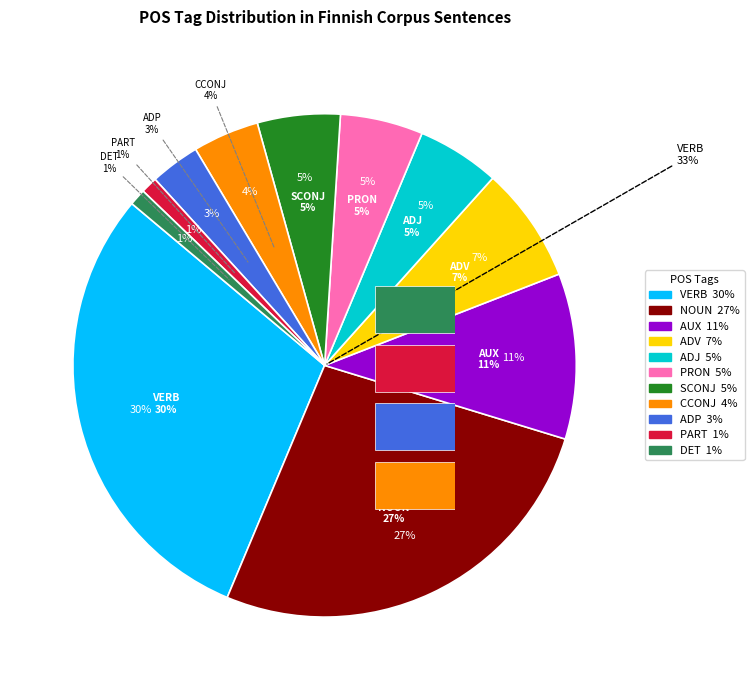

Does ADP account for over 50% of the chart?

No